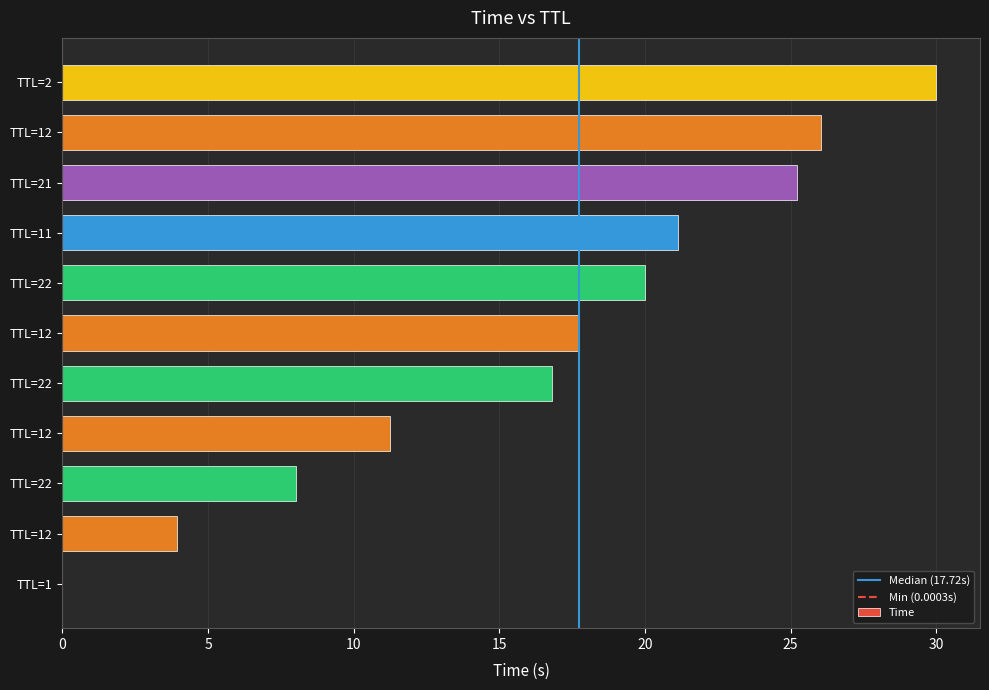

Are the bars horizontal?

Yes